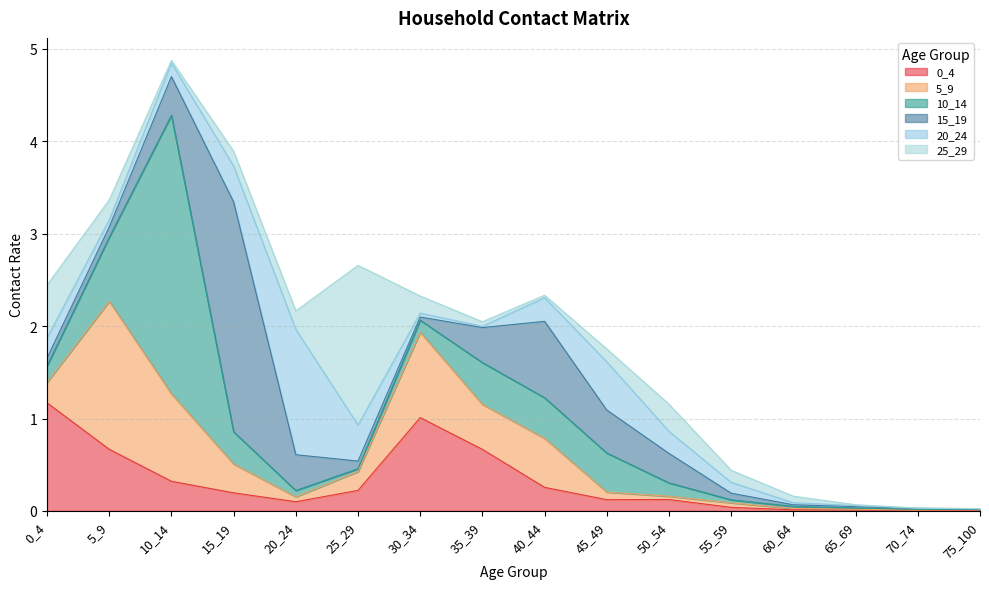

How many interior local valleys does the 5_9 series have?

4